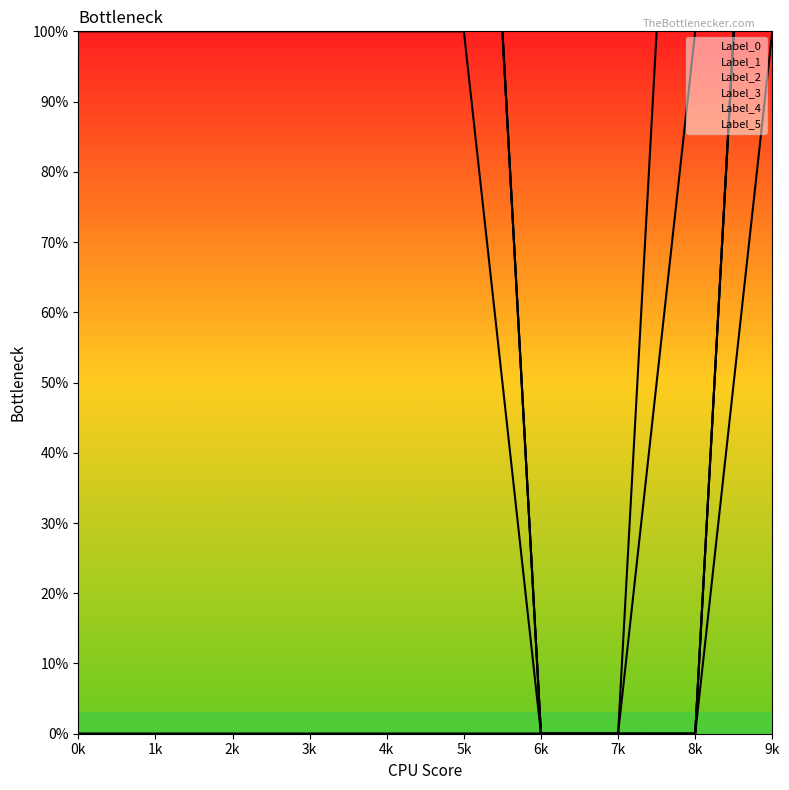

True or false: Label_2 and Label_3 cross at least once.

False